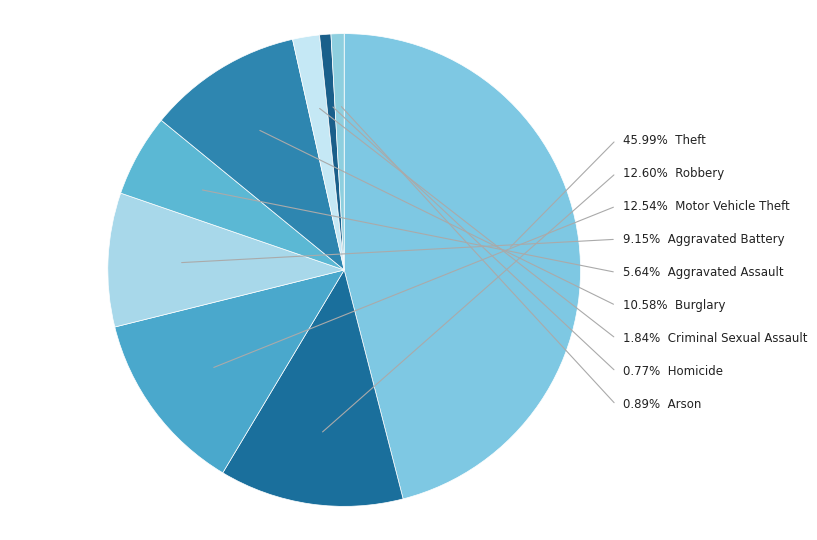

Is Motor Vehicle Theft the majority of the pie?

No